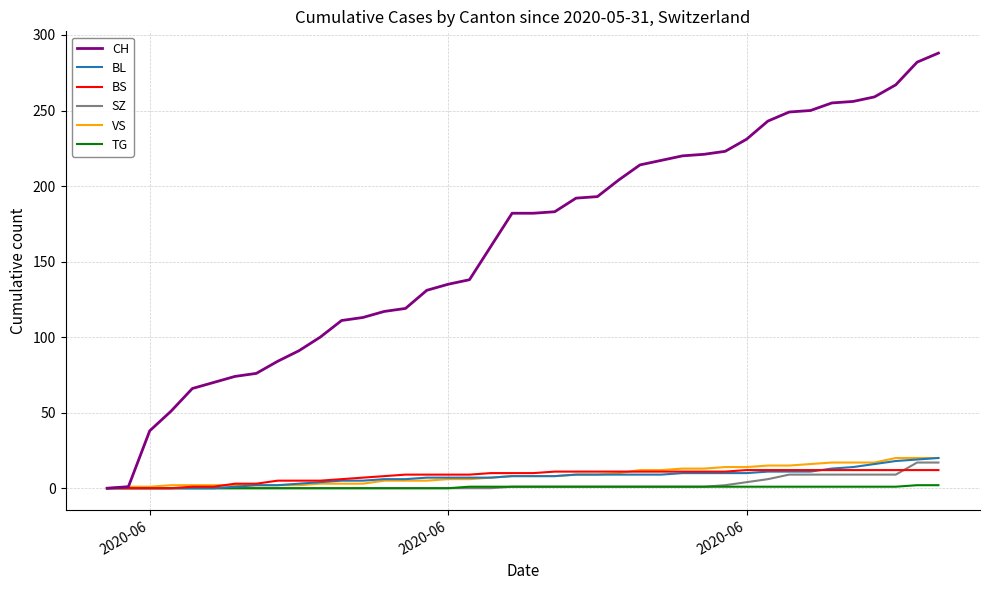

What is the maximum value shown in the chart?

288